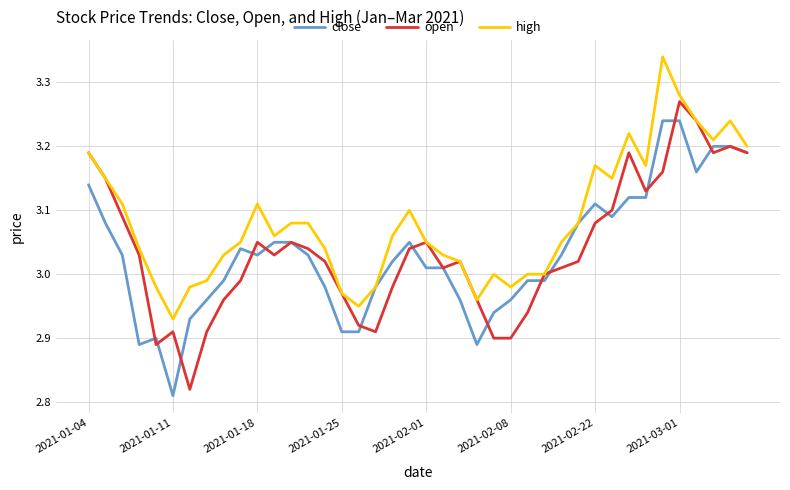

Rank the series by their maximum value, from lowest to highest.

close, open, high